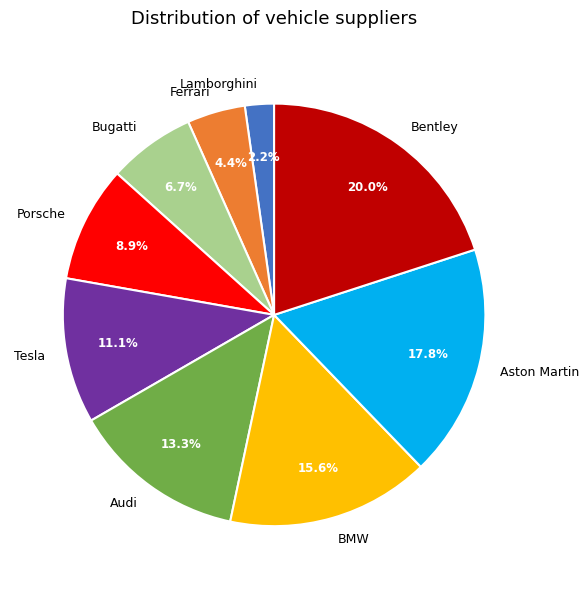

Between BMW and Ferrari, which is larger?

BMW